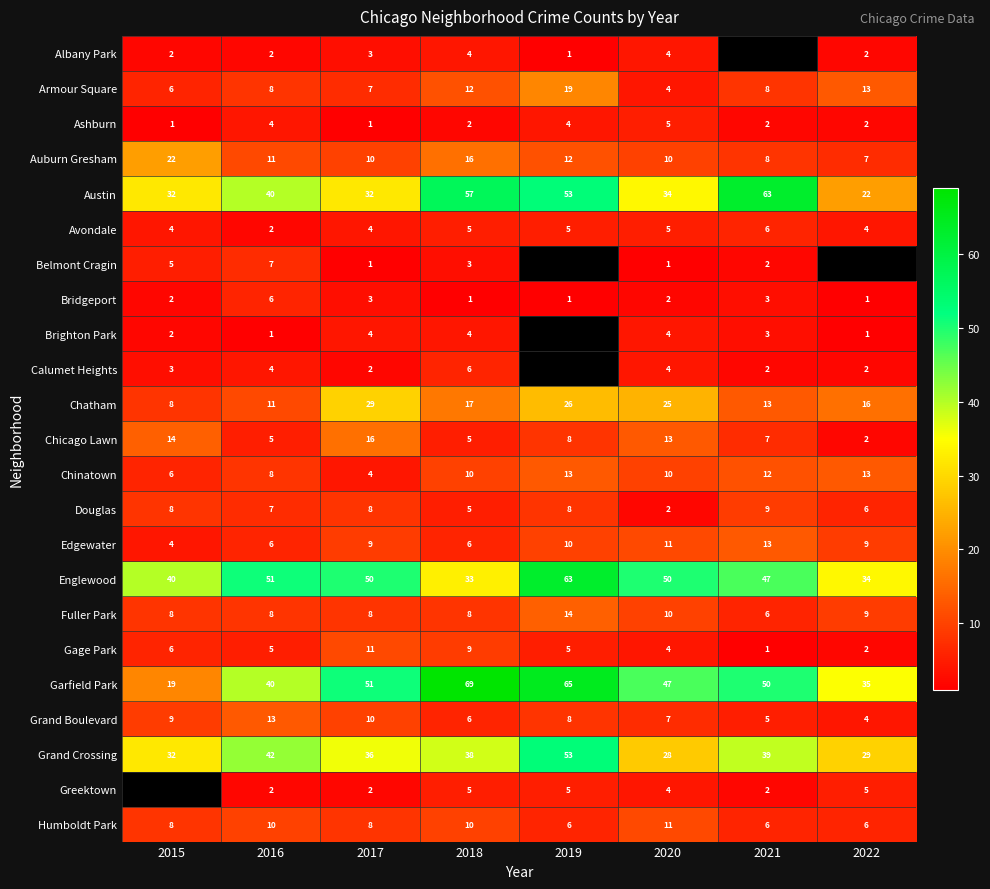

Between 2016 and 2018, which series saw the biggest shift?

Garfield Park